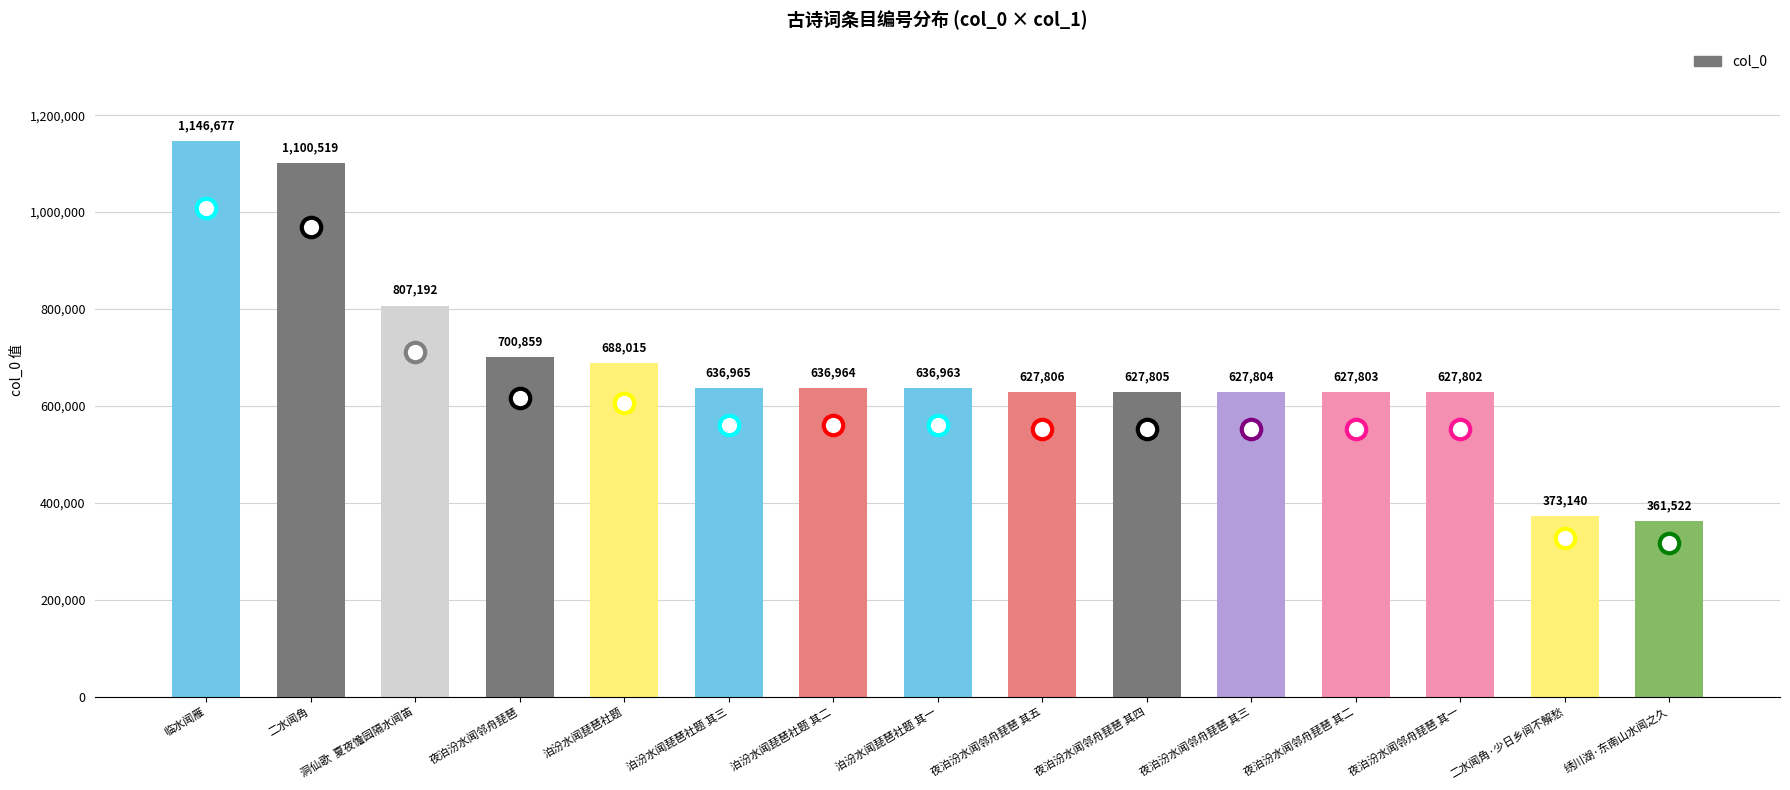

How many bars are there in total?

15